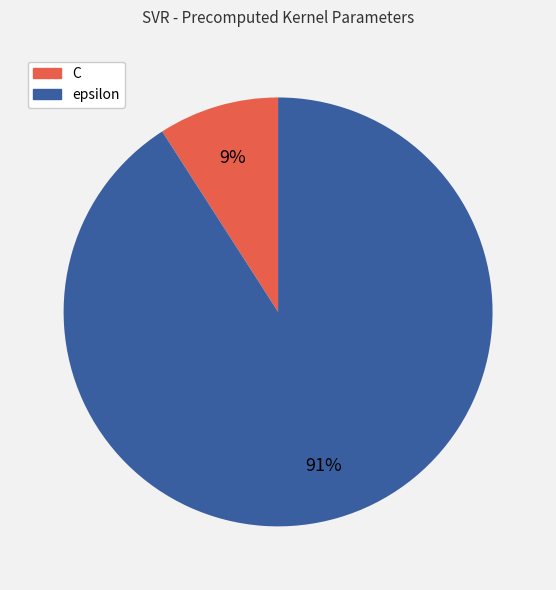

Between C and epsilon, which is larger?

epsilon